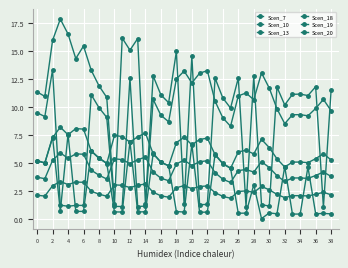

Is this an area chart (filled region under the line)?

No